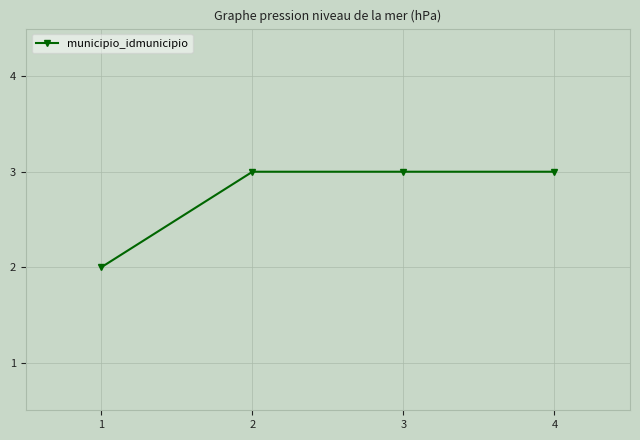

How many lines are shown in the chart?

1